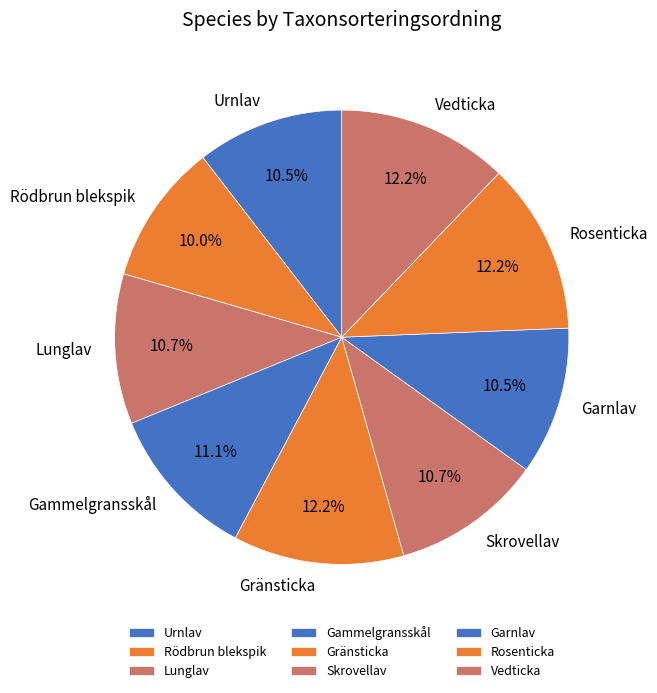

To the nearest percent, what is the difference between the Vedticka and Skrovellav slice percentages?

1%